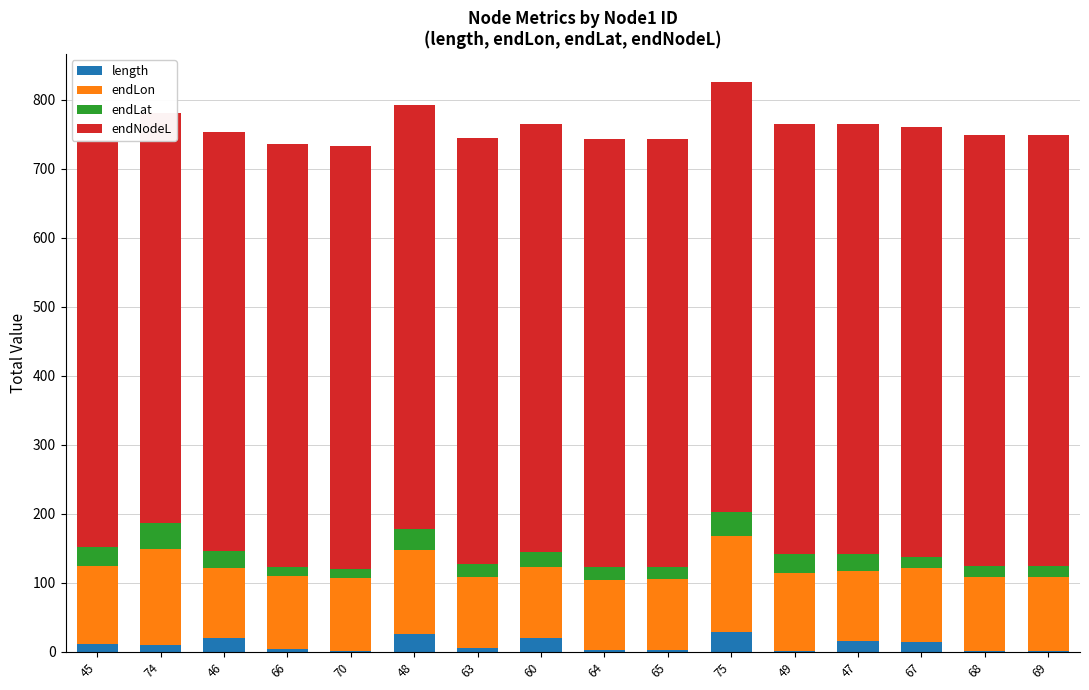

What is the difference between the maximum and minimum values in the endLon series?

38.2